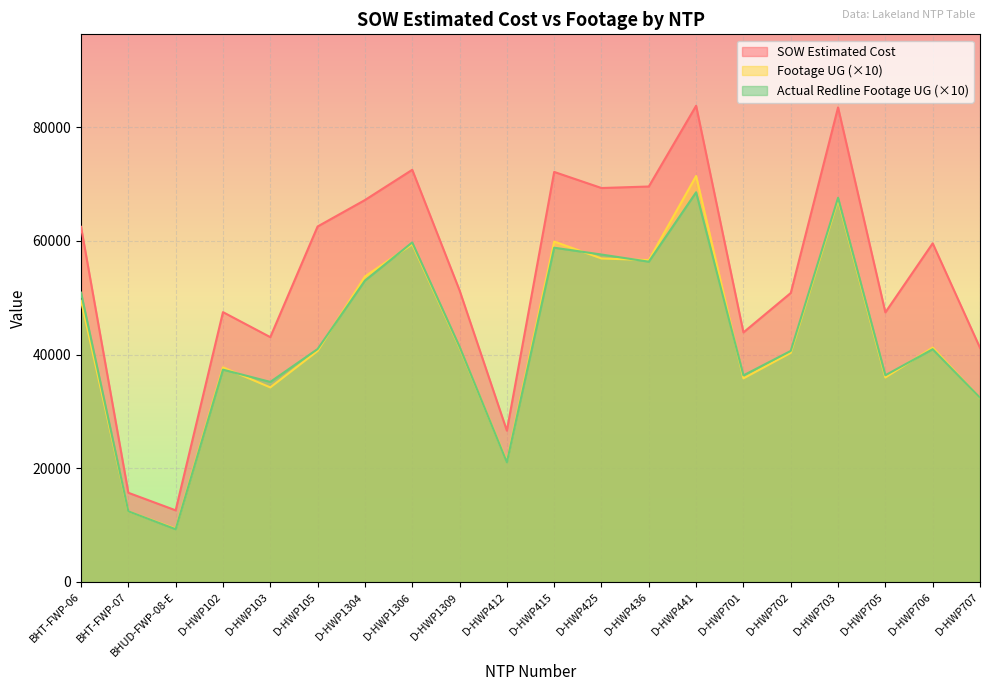

What is the approximate value of Actual Redline Completed Footage UG at D-HWP705?

36360.0